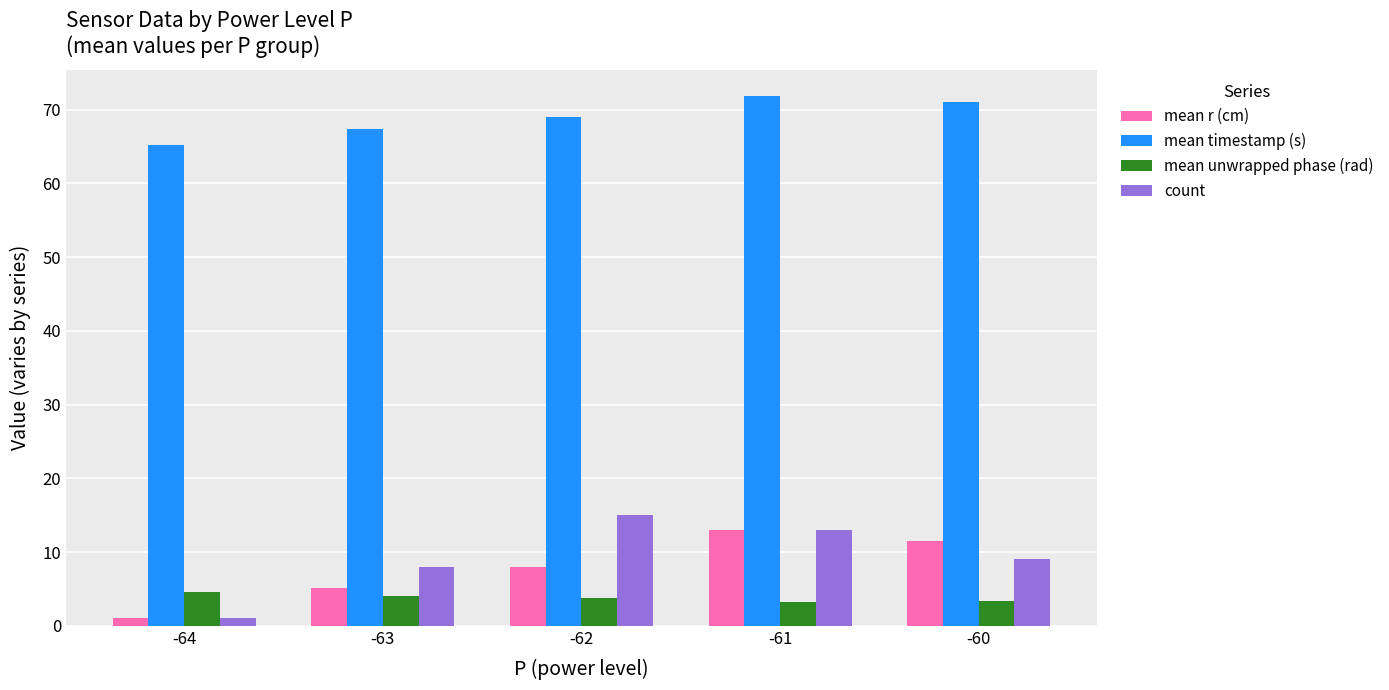

Is the value of count at -63 greater than the value of mean r (cm) at -61?

No